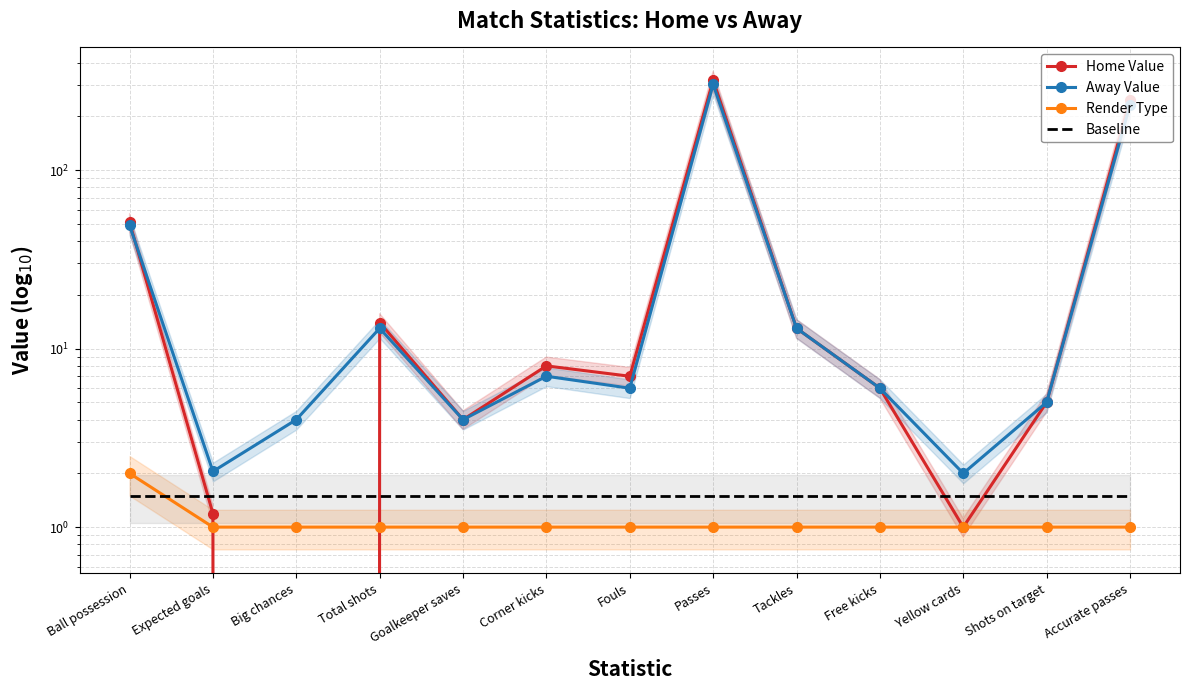

True or false: Render Type and Home Value intersect in this chart.

True